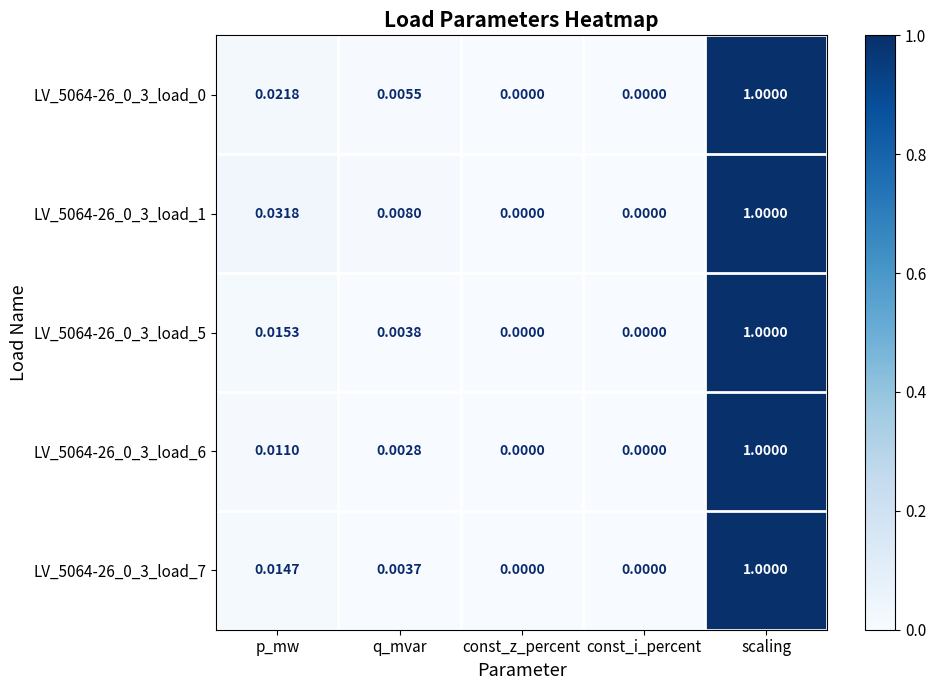

At which category is the sum across all series the highest?

scaling